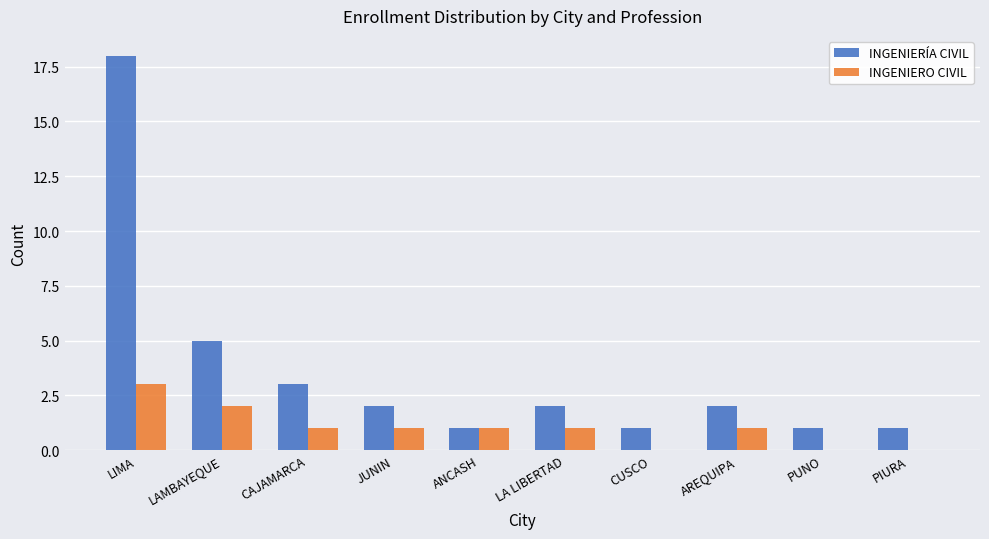

Which series has the widest spread of values?

INGENIERÍA CIVIL